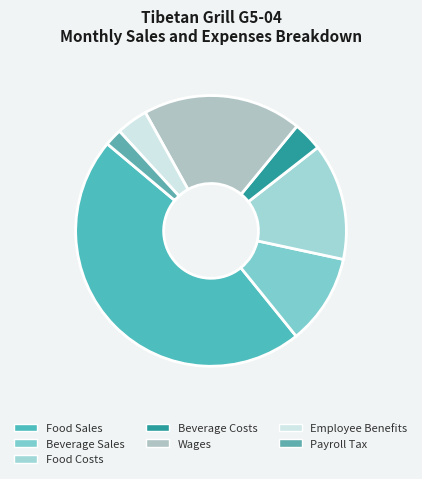

To the nearest percent, what is the difference between the Employee Benefits and Payroll Tax slice percentages?

2%